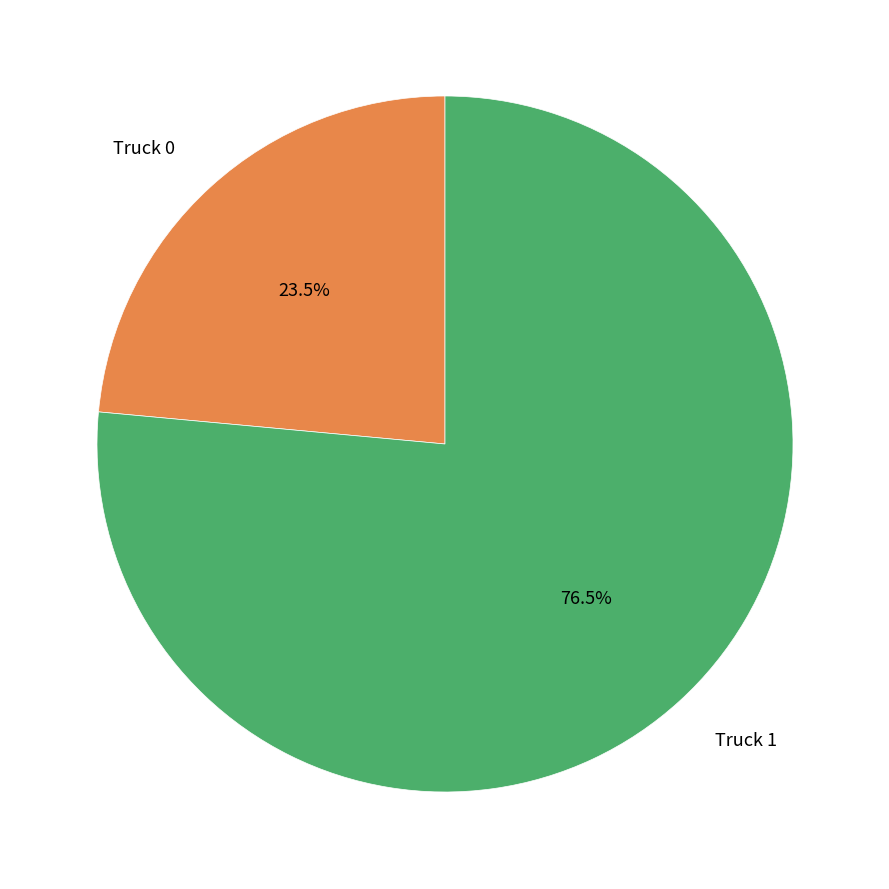

Is there any slice that represents more than half of the pie?

Yes